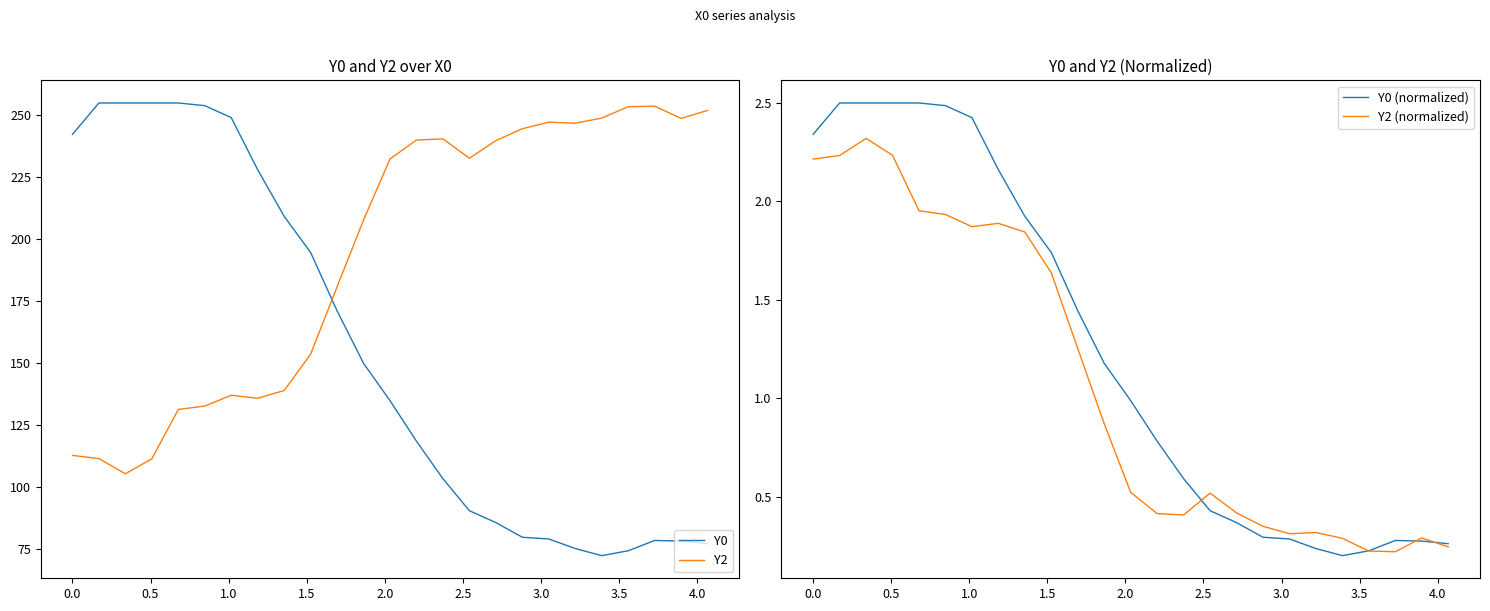

True or false: Y0 and Y2 intersect in this chart.

True